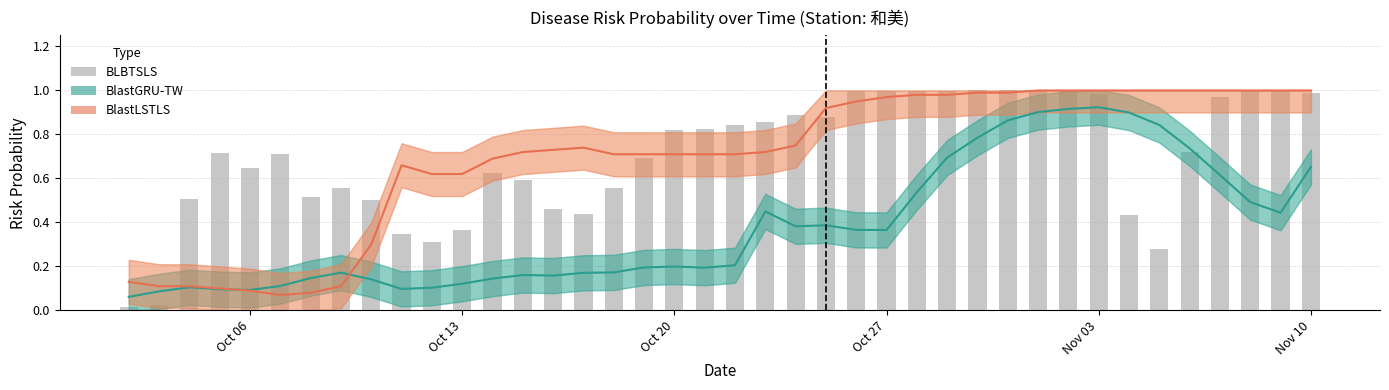

Rank the series by their maximum value, from lowest to highest.

BlastGRU-TW, BLBTSLS, BlastLSTLS